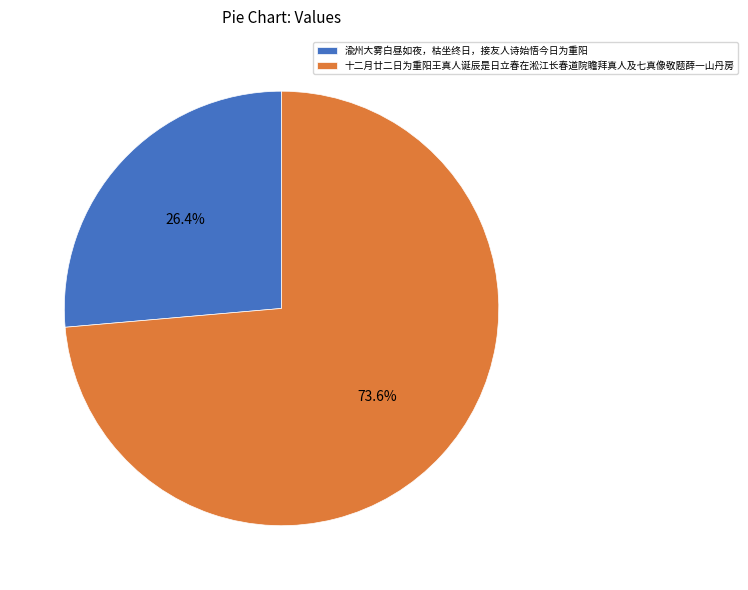

Between 十二月廿二日为重阳王真人诞辰是日立春在淞江长春道院瞻拜真人及七真像敬题薛一山丹房 and 渝州大雾白昼如夜，枯坐终日，接友人诗始悟今日为重阳, which is larger?

十二月廿二日为重阳王真人诞辰是日立春在淞江长春道院瞻拜真人及七真像敬题薛一山丹房